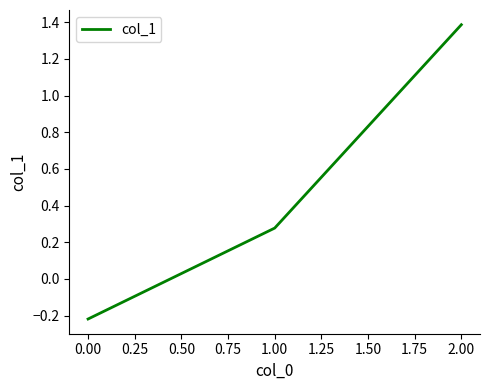

Which has a higher value, 2.00 or 0.00?

2.00